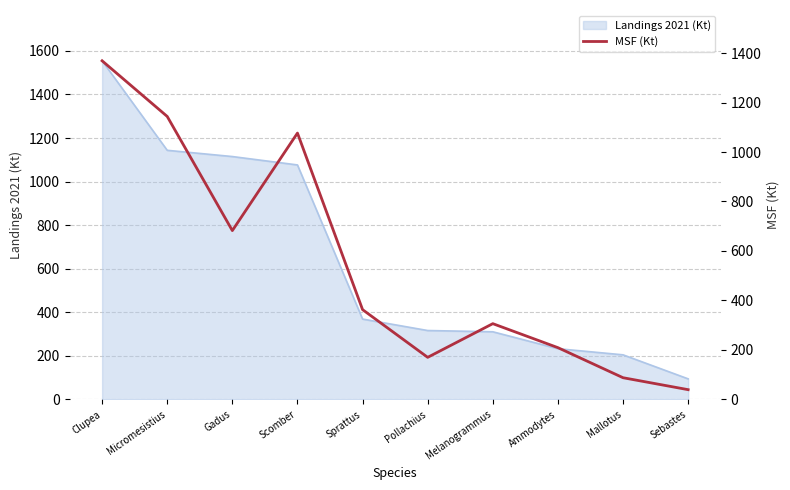

What position from the left is Clupea?

1